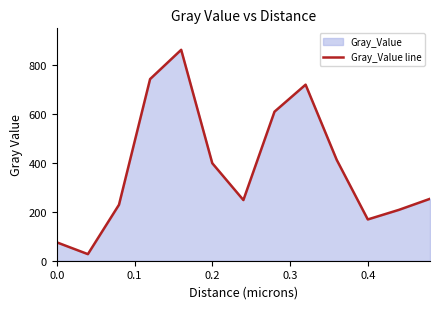

What is the difference between the maximum and minimum values?

835.3